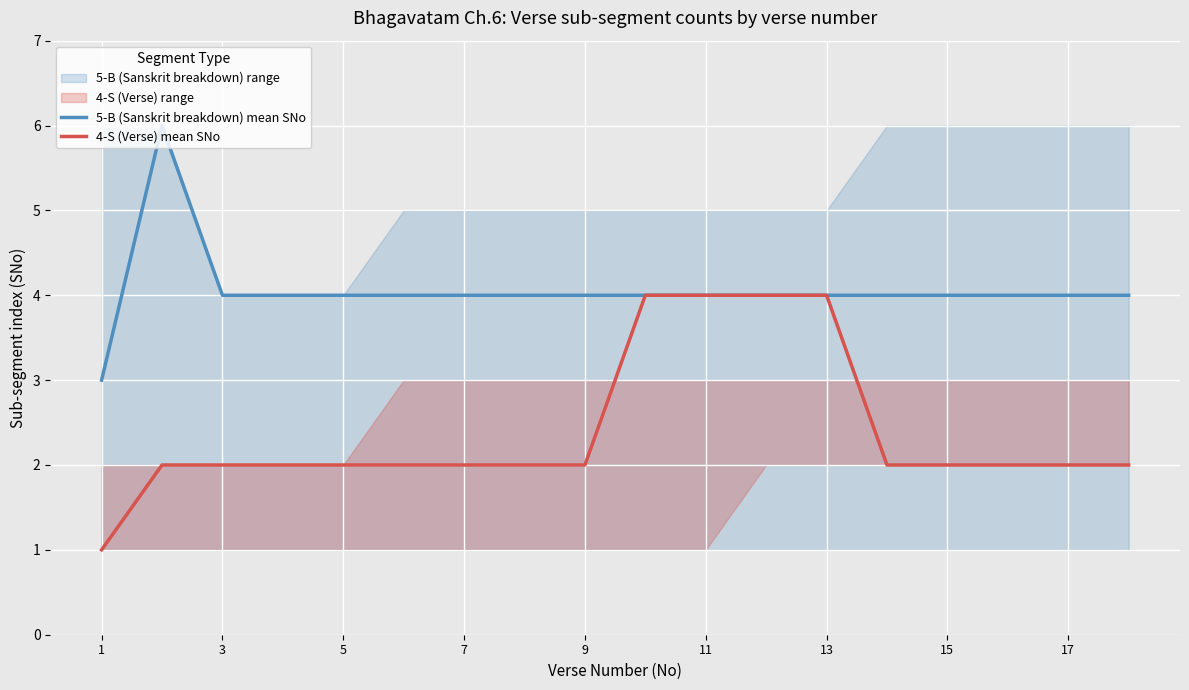

How many values in the 5-B (Sanskrit breakdown) mean SNo series exceed 4?

1